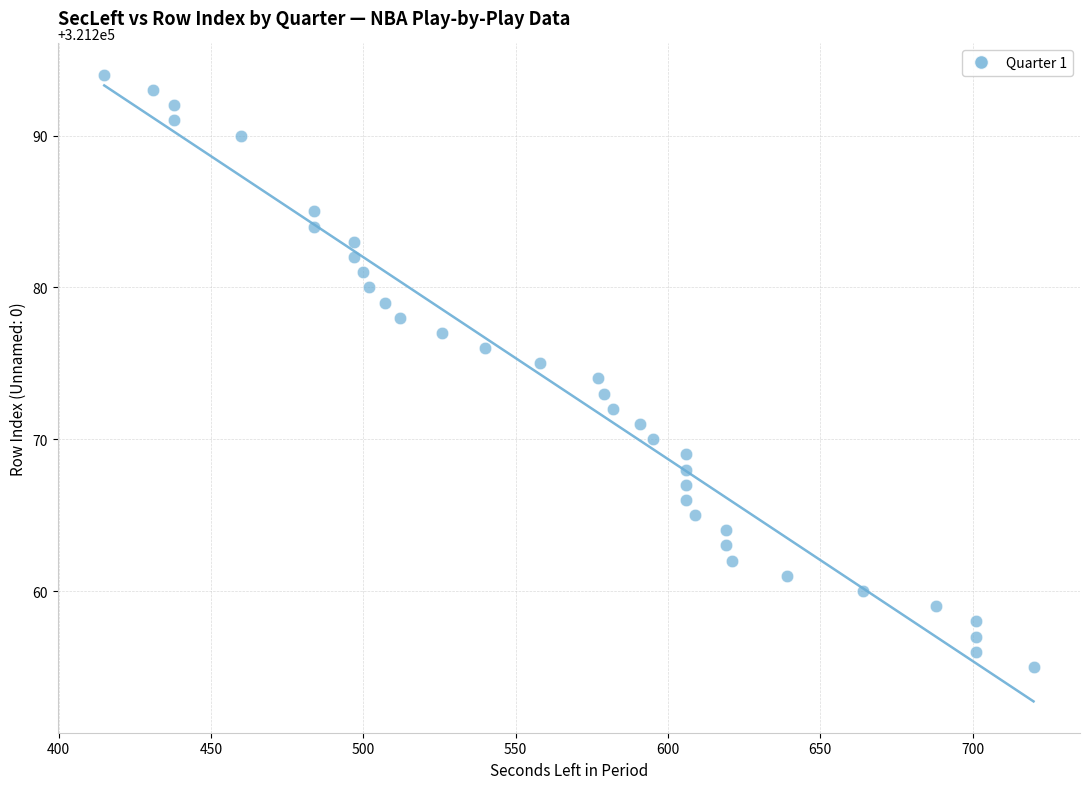

What is the range of X values (max minus min)?

305